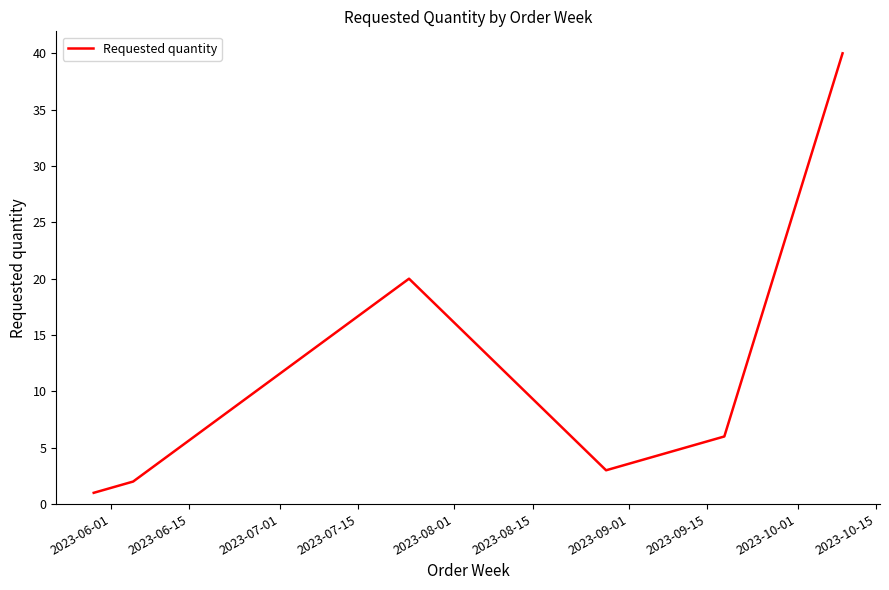

What is the difference between the second highest and second lowest values?

18